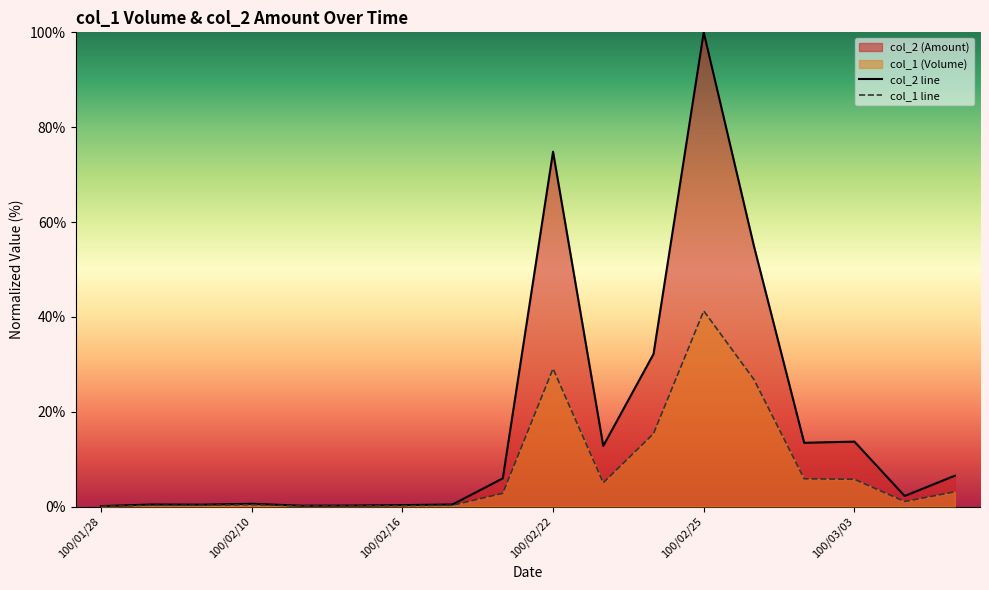

Where is the first local minimum for col_2 (Amount)?

100/02/09